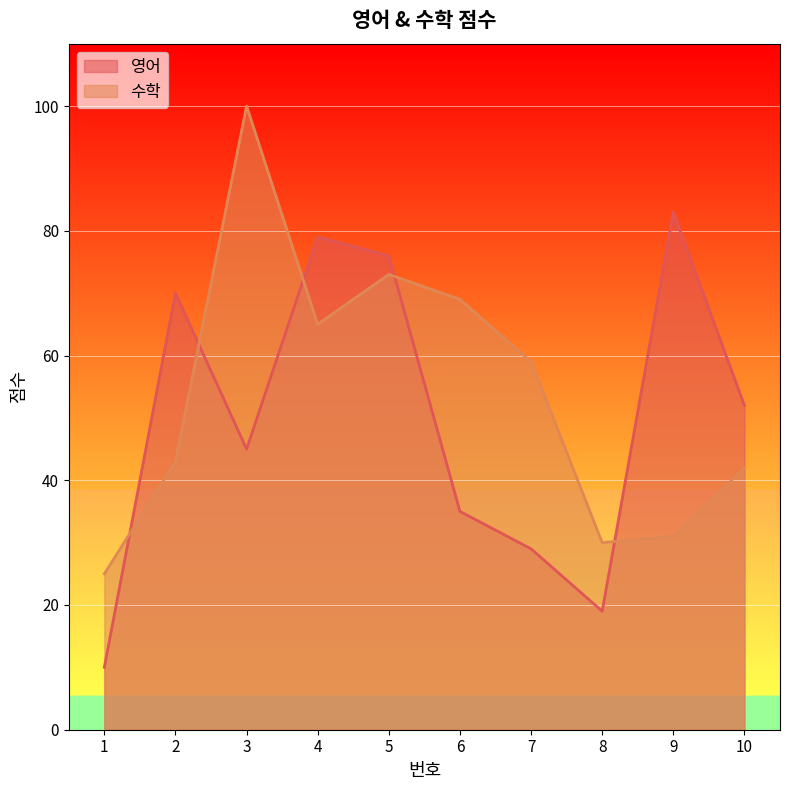

What is the difference between the highest and lowest values at 3?

55